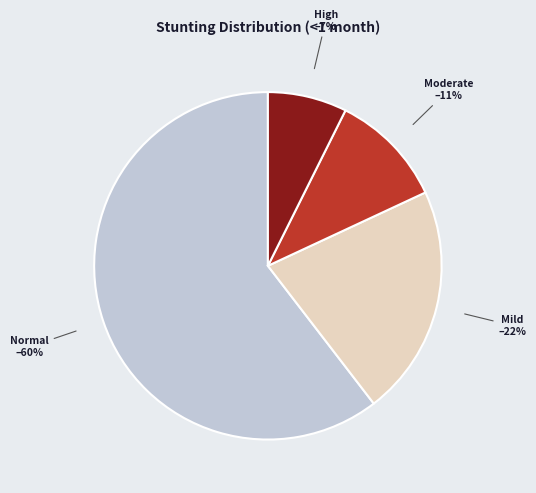

Between Normal and High, which is larger?

Normal